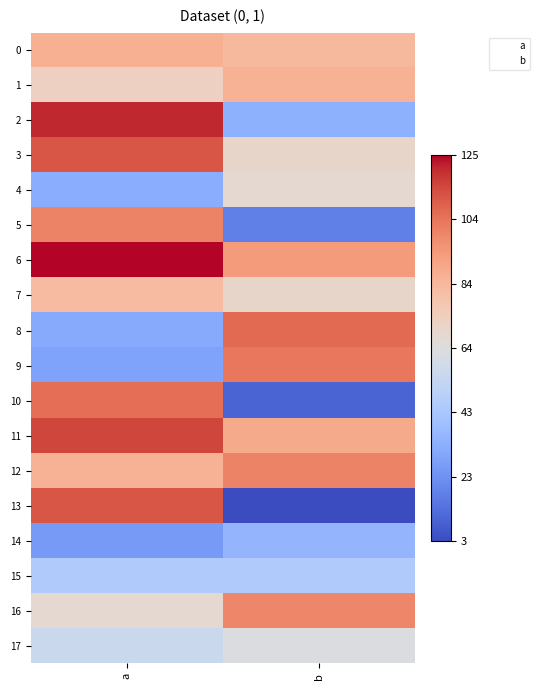

Reading right to left, extract all data points from this chart.

0: b=84	a=87
1: b=86	a=73
2: b=34	a=121
3: b=70	a=112
4: b=68	a=33
5: b=18	a=101
6: b=94	a=125
7: b=70	a=83
8: b=107	a=32
9: b=104	a=29
10: b=10	a=106
11: b=89	a=115
12: b=101	a=86
13: b=3	a=112
14: b=36	a=26
15: b=46	a=46
16: b=100	a=68
17: b=63	a=56